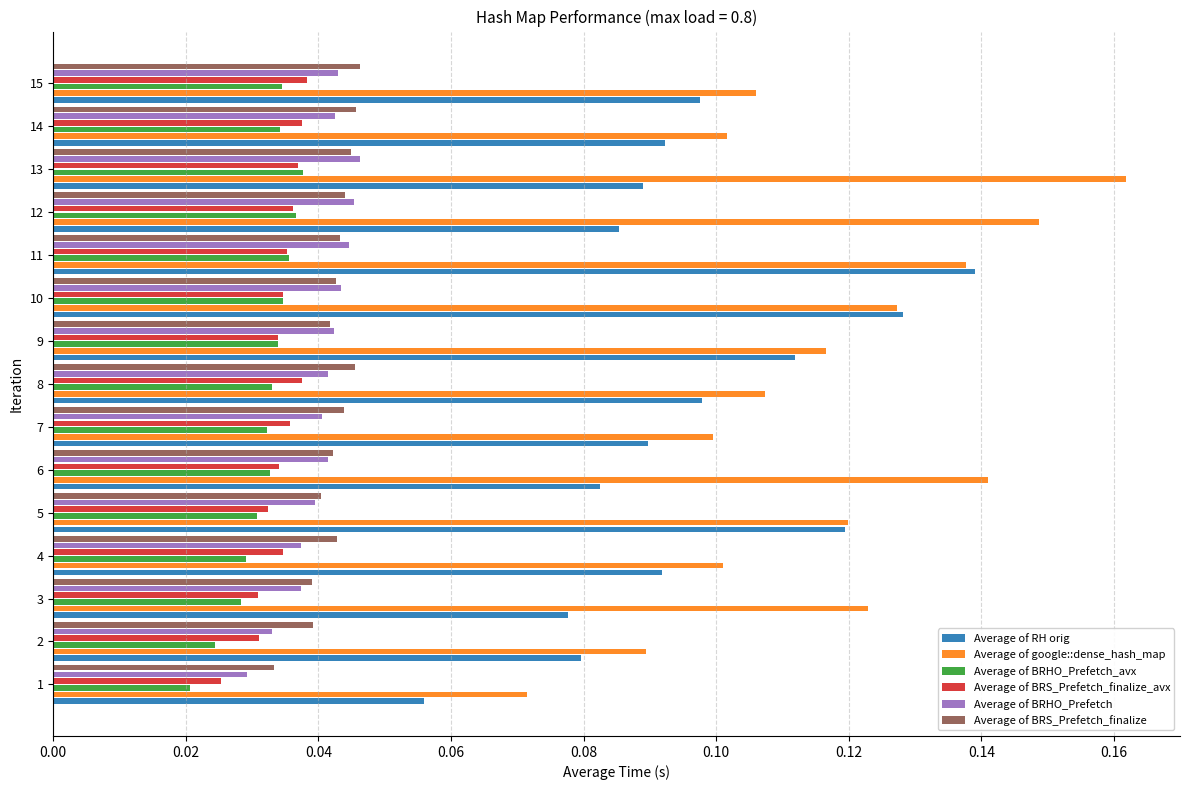

True or false: Average of BRS_Prefetch_finalize has a value of 0.1 at 6.

False